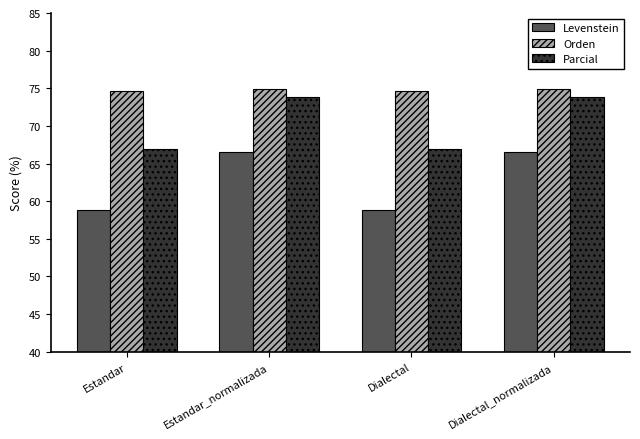

What is the difference between the second highest and minimum values in the Parcial series?

6.9